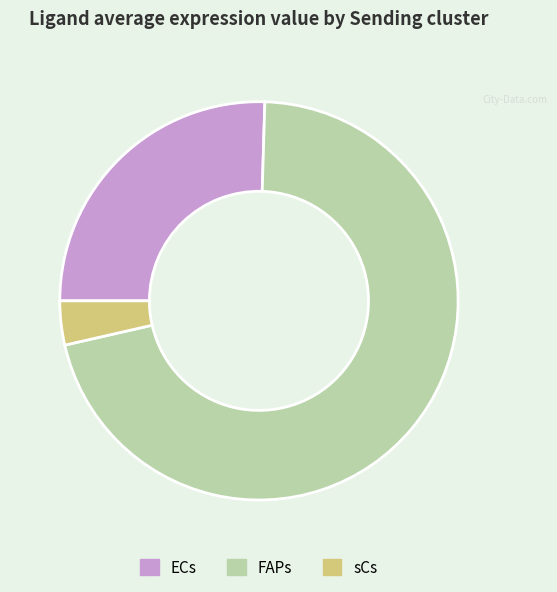

Count the number of slices in the pie.

3